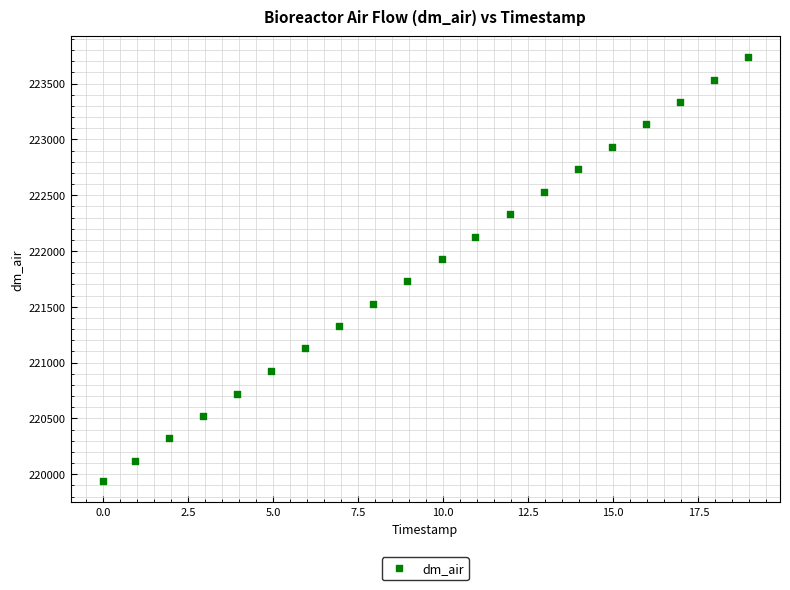

What is the range of Y values (max minus min)?

3795.9